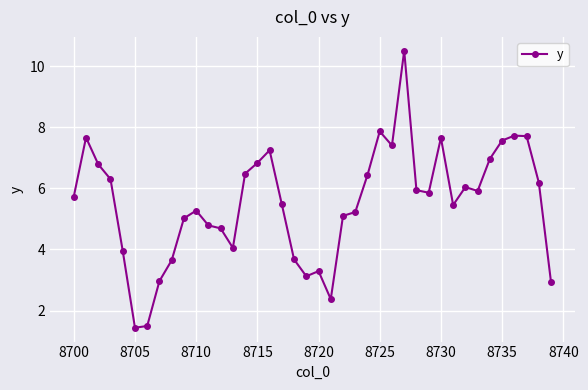

What is the difference between the maximum and minimum values?

9.1